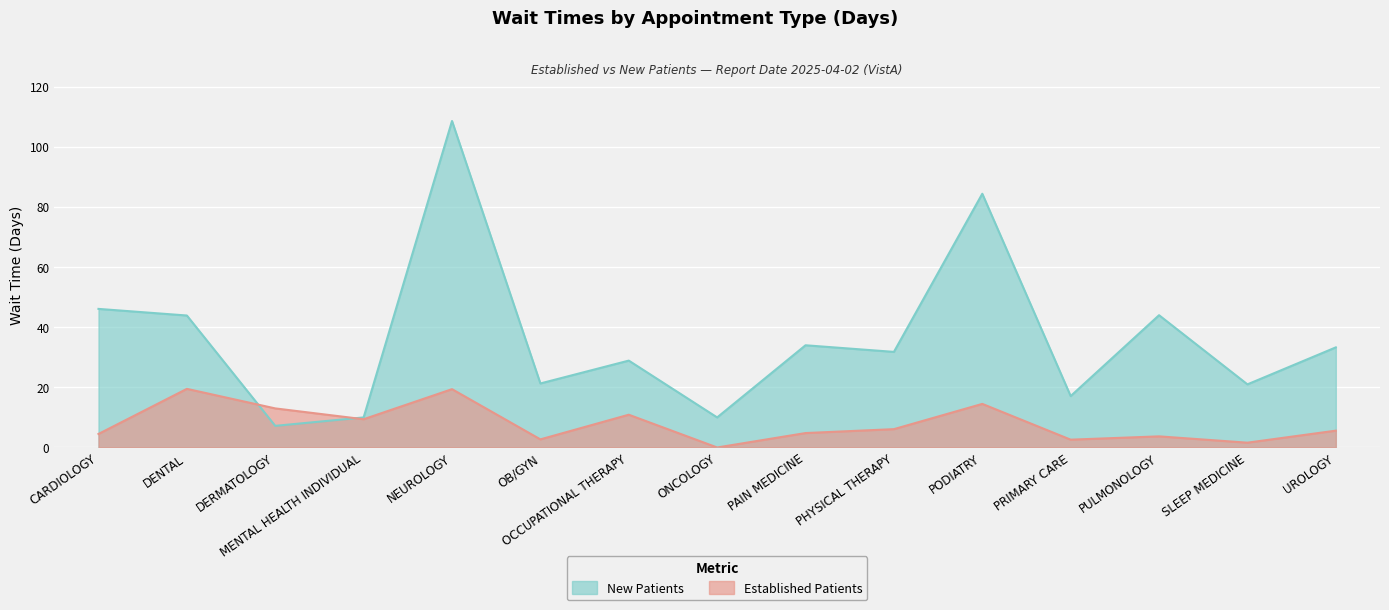

At which label is NewPatients closest to 57?

CARDIOLOGY